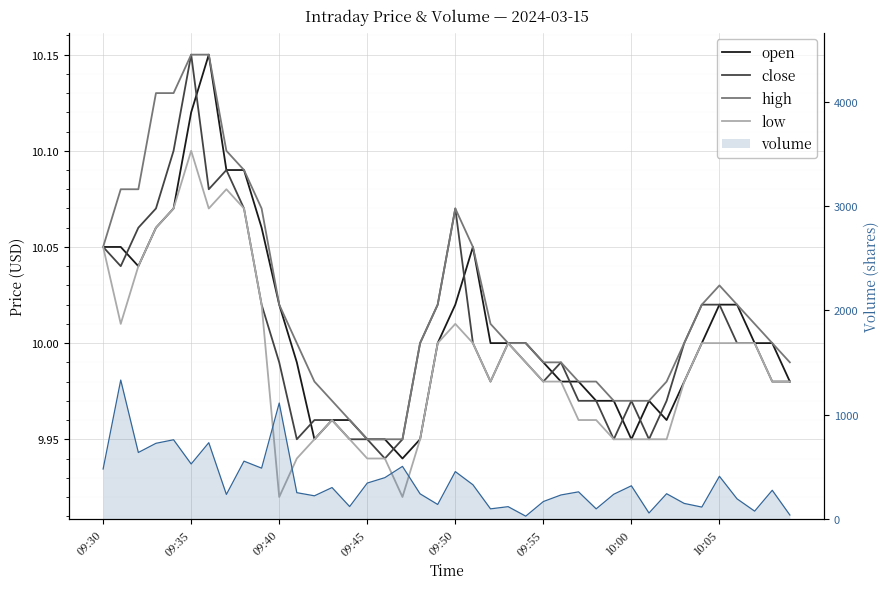

True or false: open and high cross at least once.

False